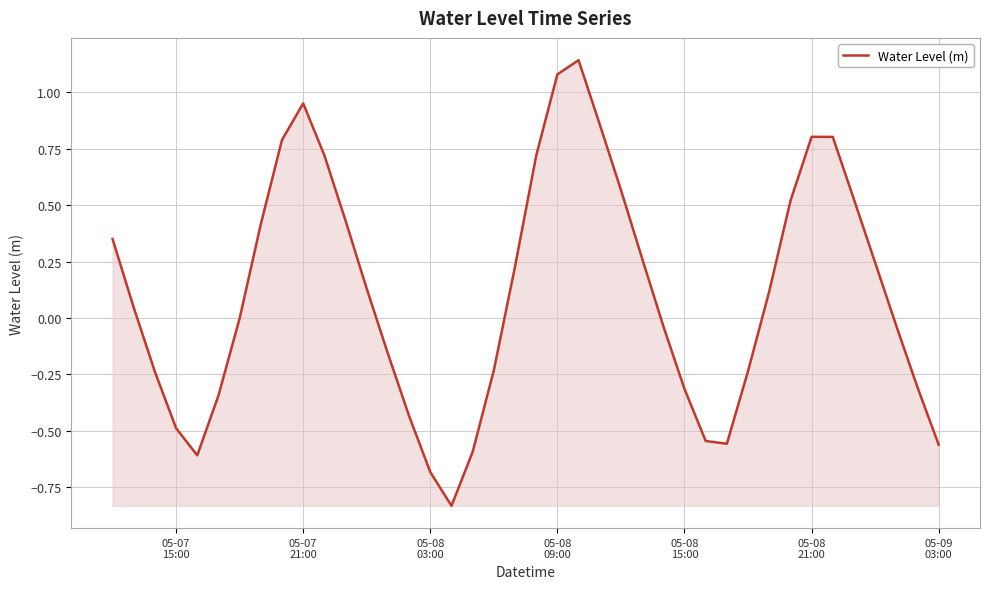

What is the difference between the maximum and minimum values?

2.0